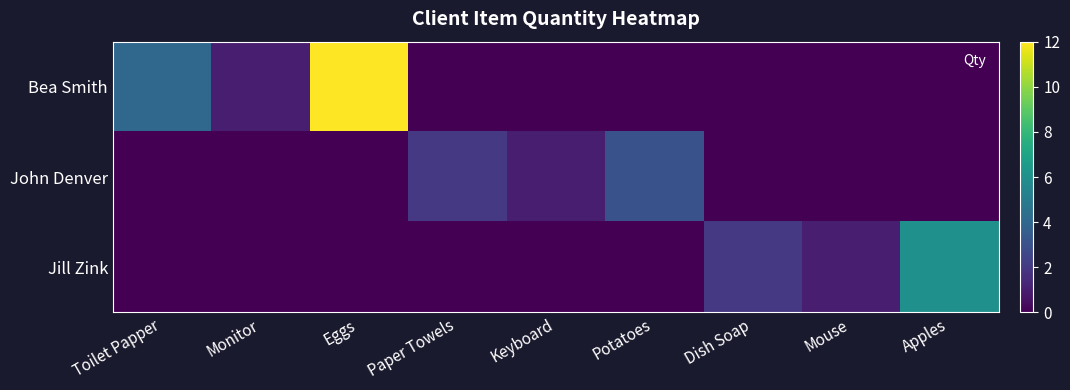

At which category is the sum across all series the highest?

Eggs